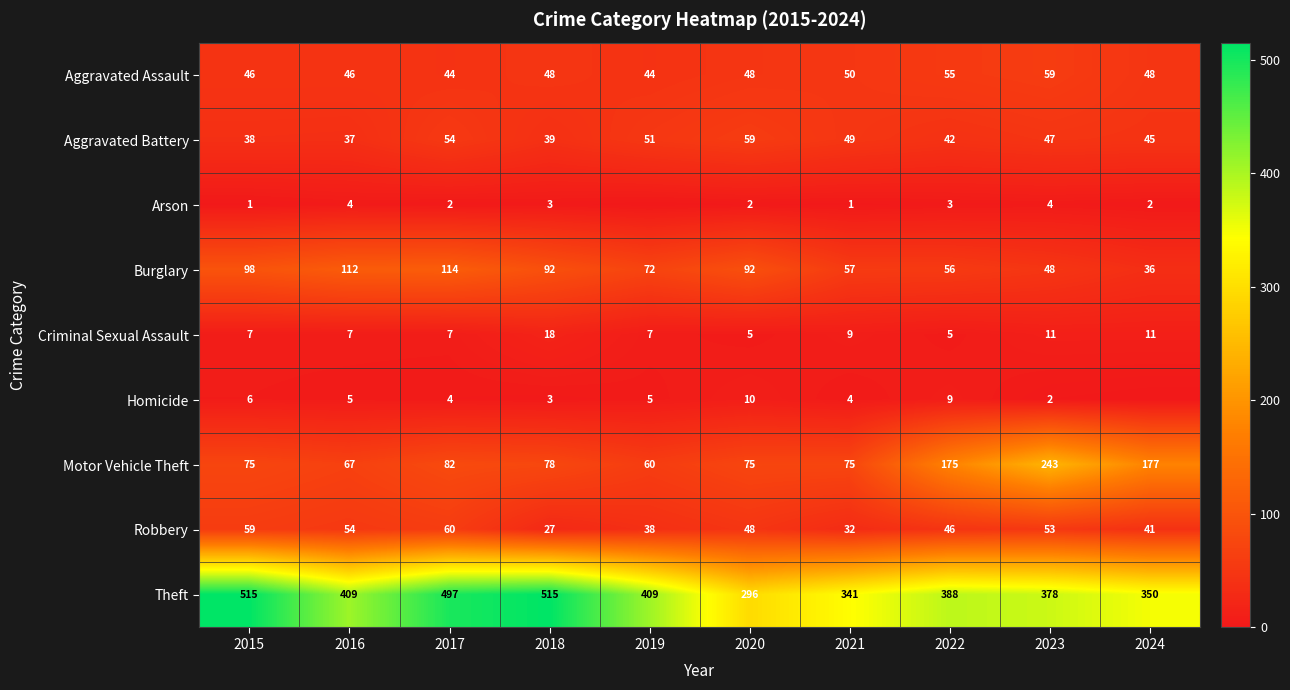

What is the sum of all Motor Vehicle Theft values?

1107